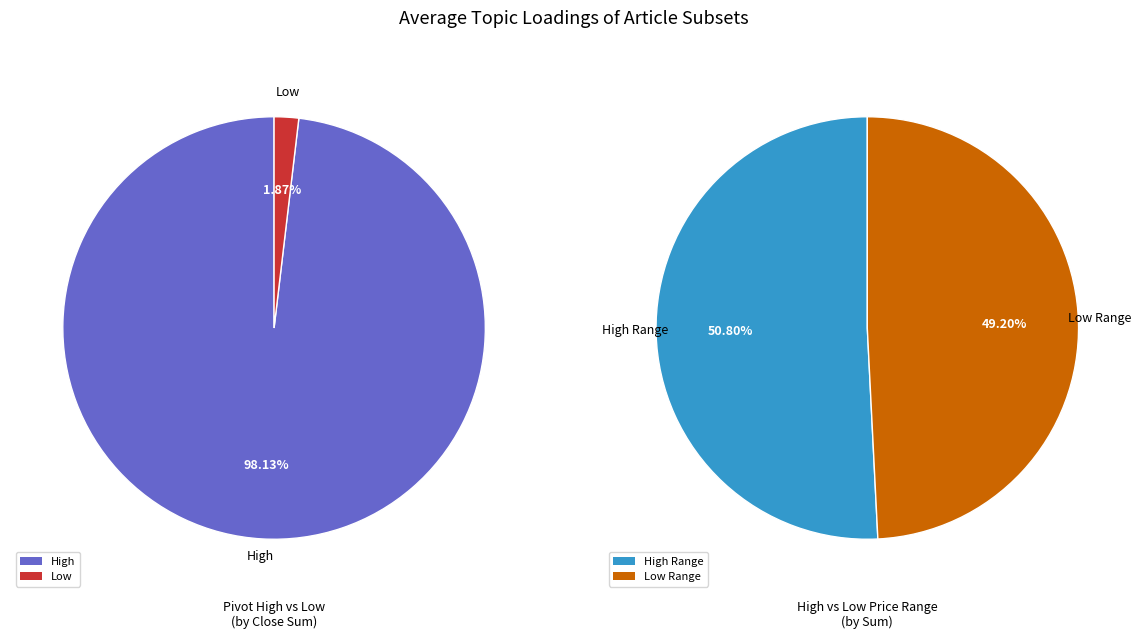

Which series has the widest spread of values?

High